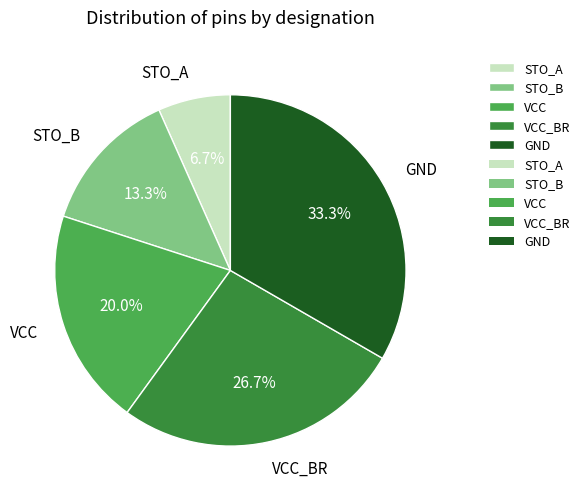

To the nearest percent, what is the average slice percentage?

20%